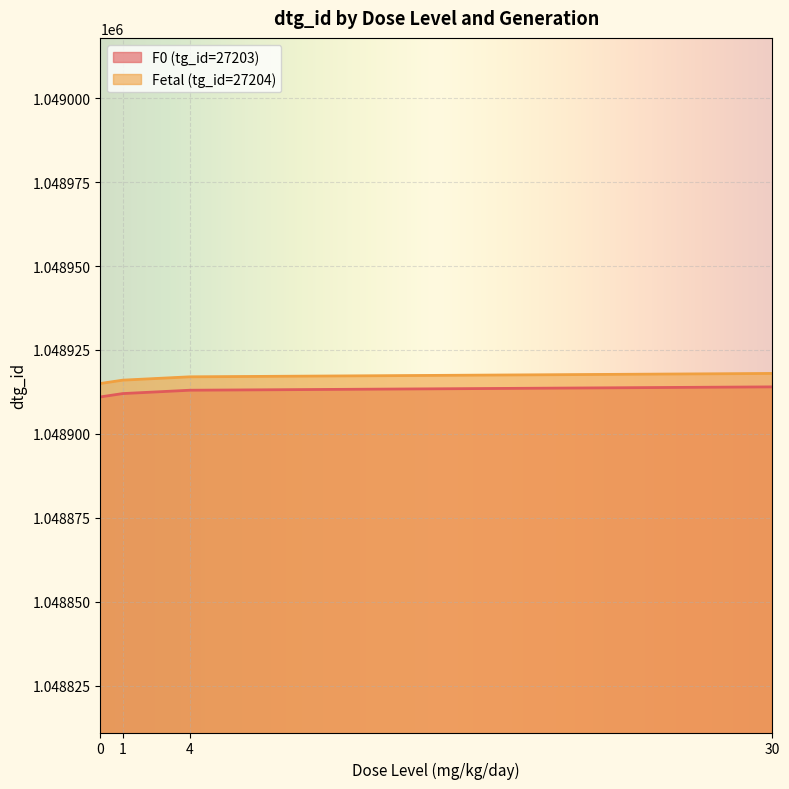

What is the sum of the Fetal (tg_id=27204) values at 30 and 1?

2097834